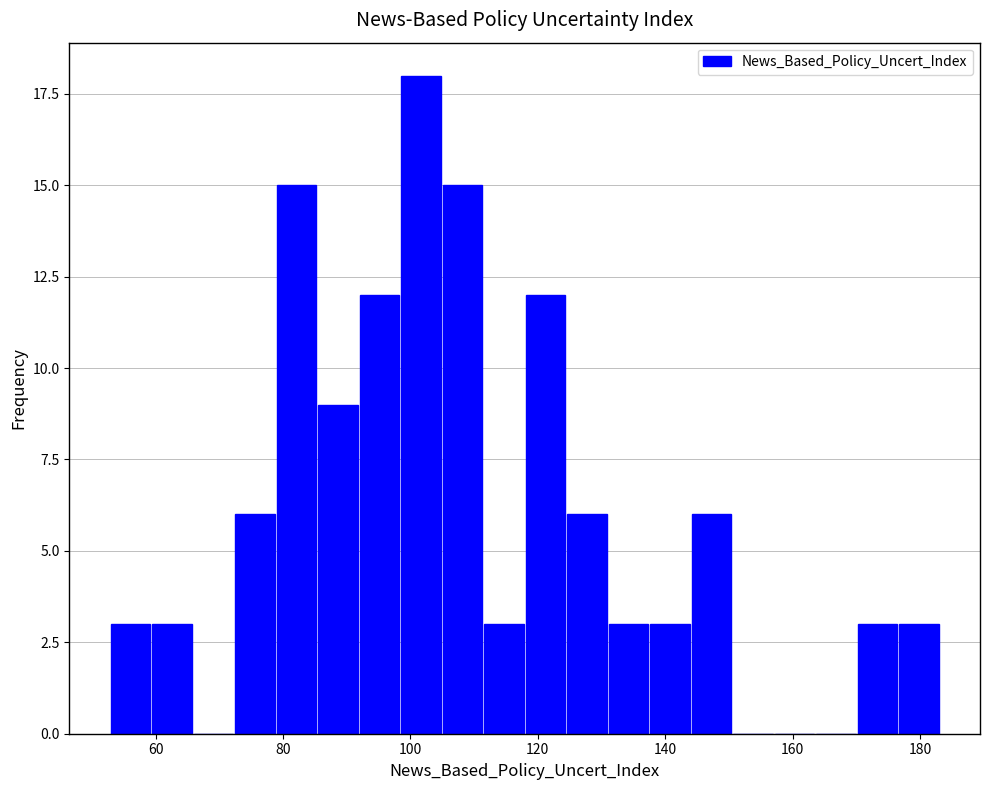

Around what value on the x-axis is the tallest bar? Give the approximate position of its centre, as read against the axis.

102